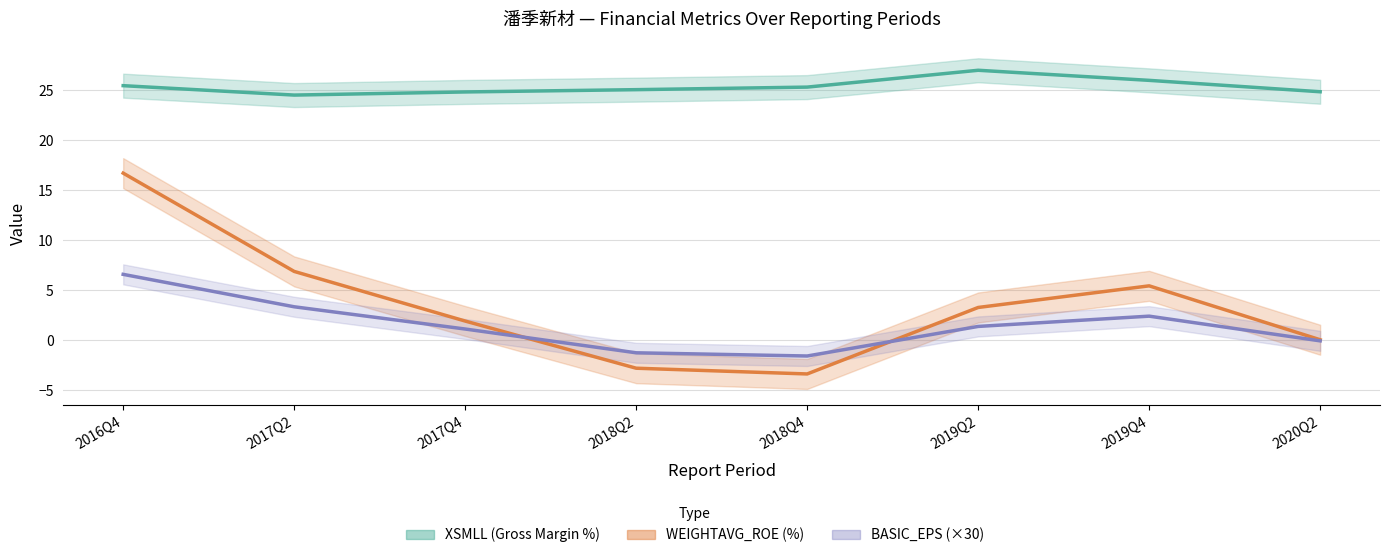

What is the sum of the WEIGHTAVG_ROE (%) values at 2017Q4 and 2016Q4?

18.6